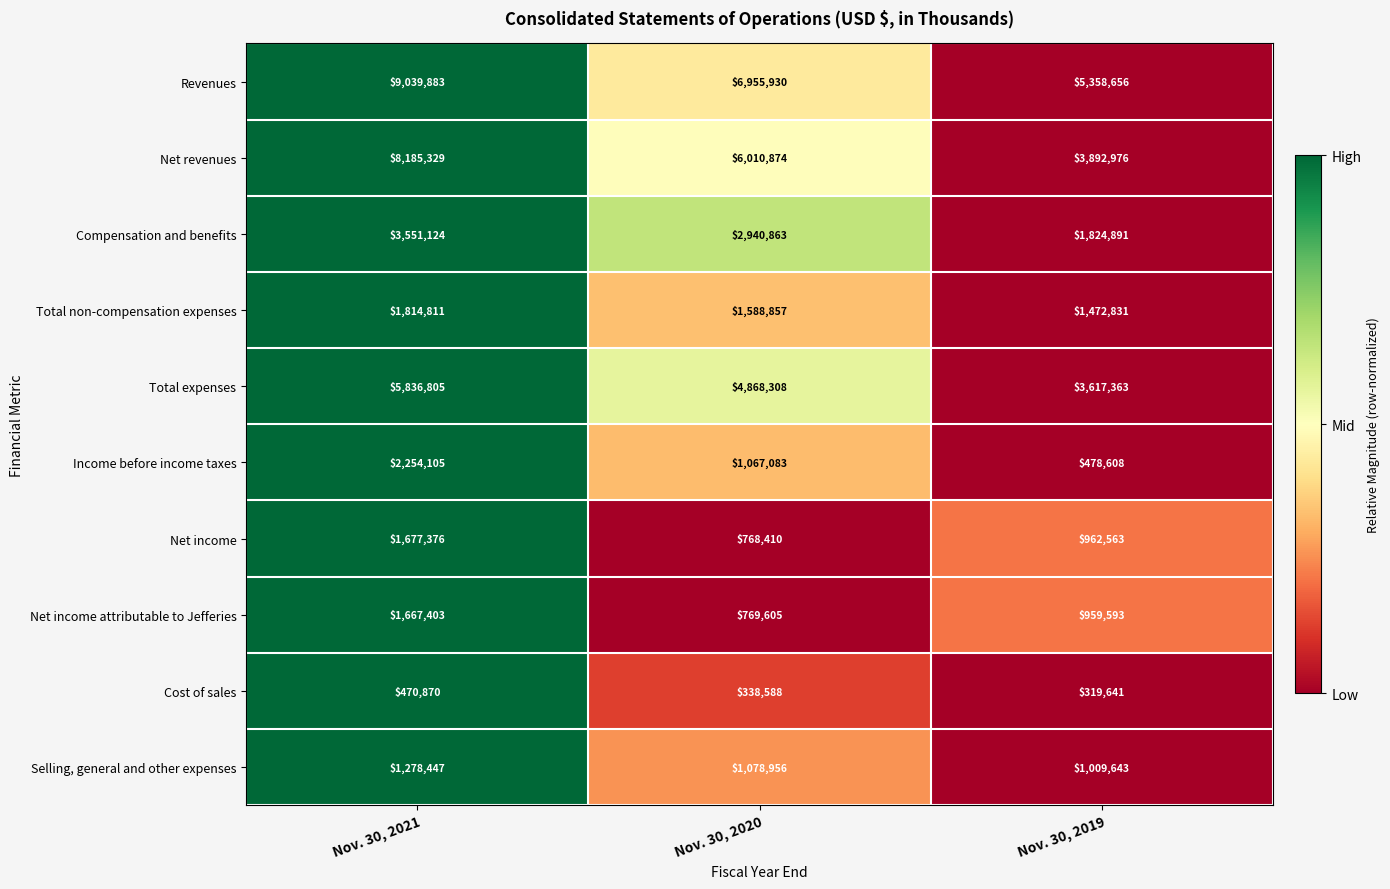

At which label does Selling, general and other expenses reach its peak?

Nov. 30, 2021